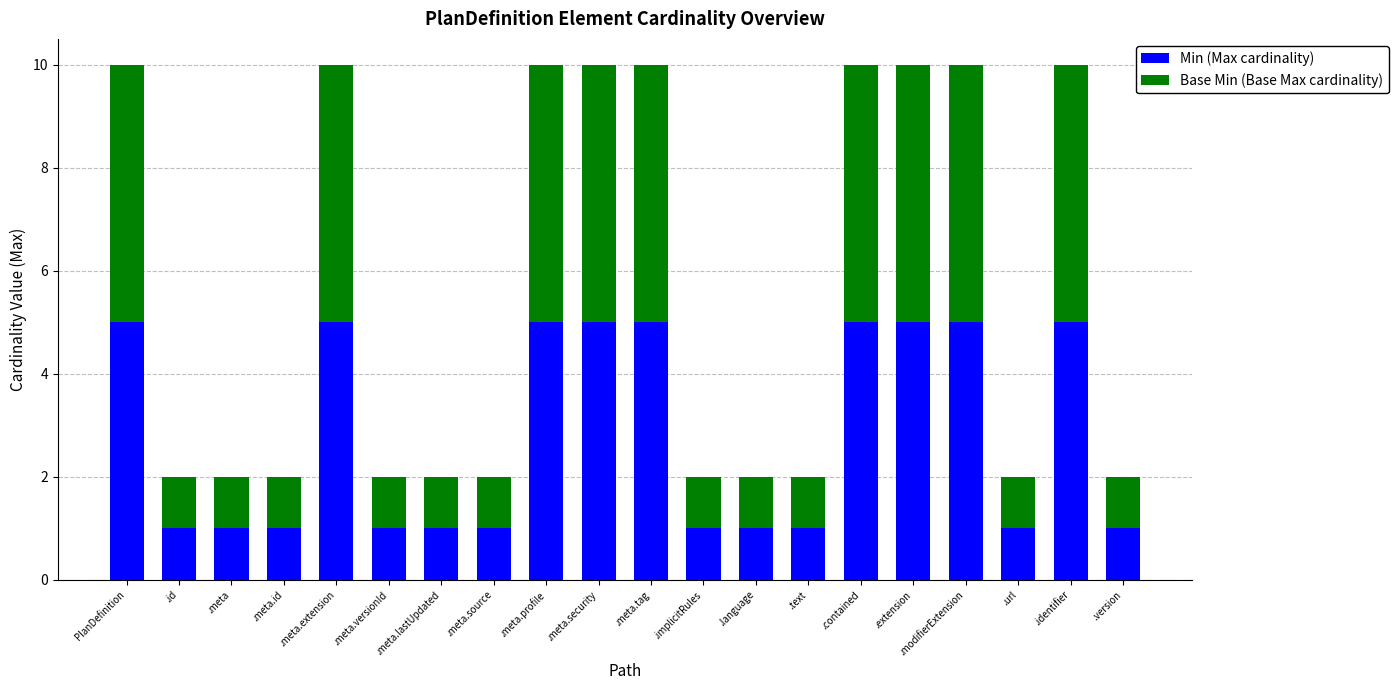

What are all the series names shown in the legend?

Min (Max cardinality), Base Min (Base Max cardinality)